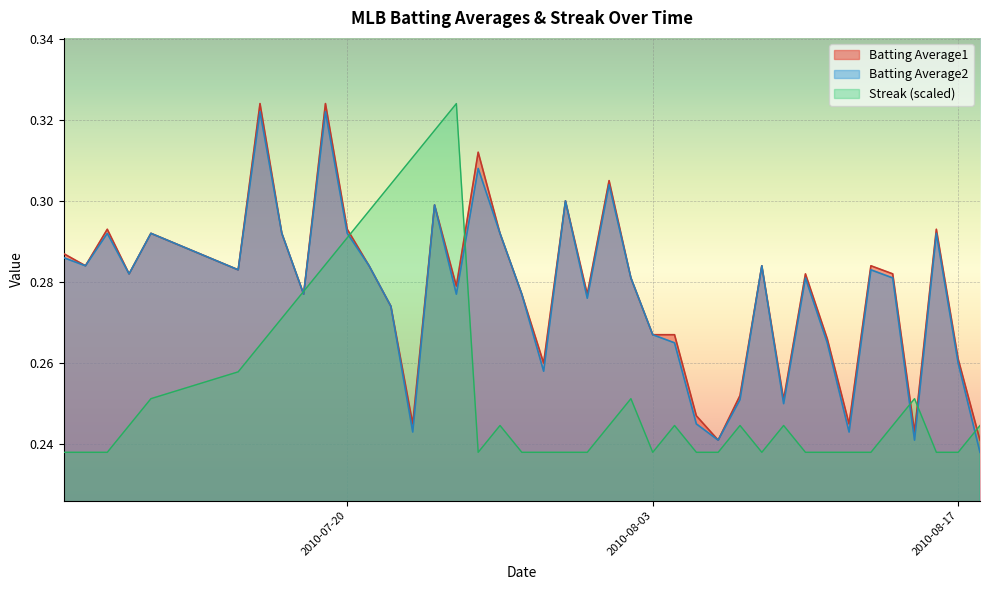

Count the Streak values in the range 0 to 1.

40